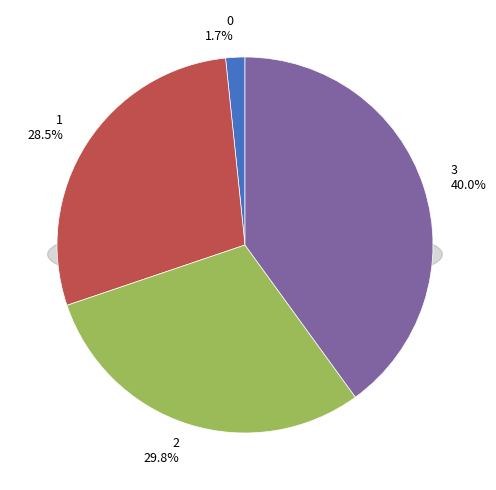

To the nearest percent, what is the average slice percentage?

25%